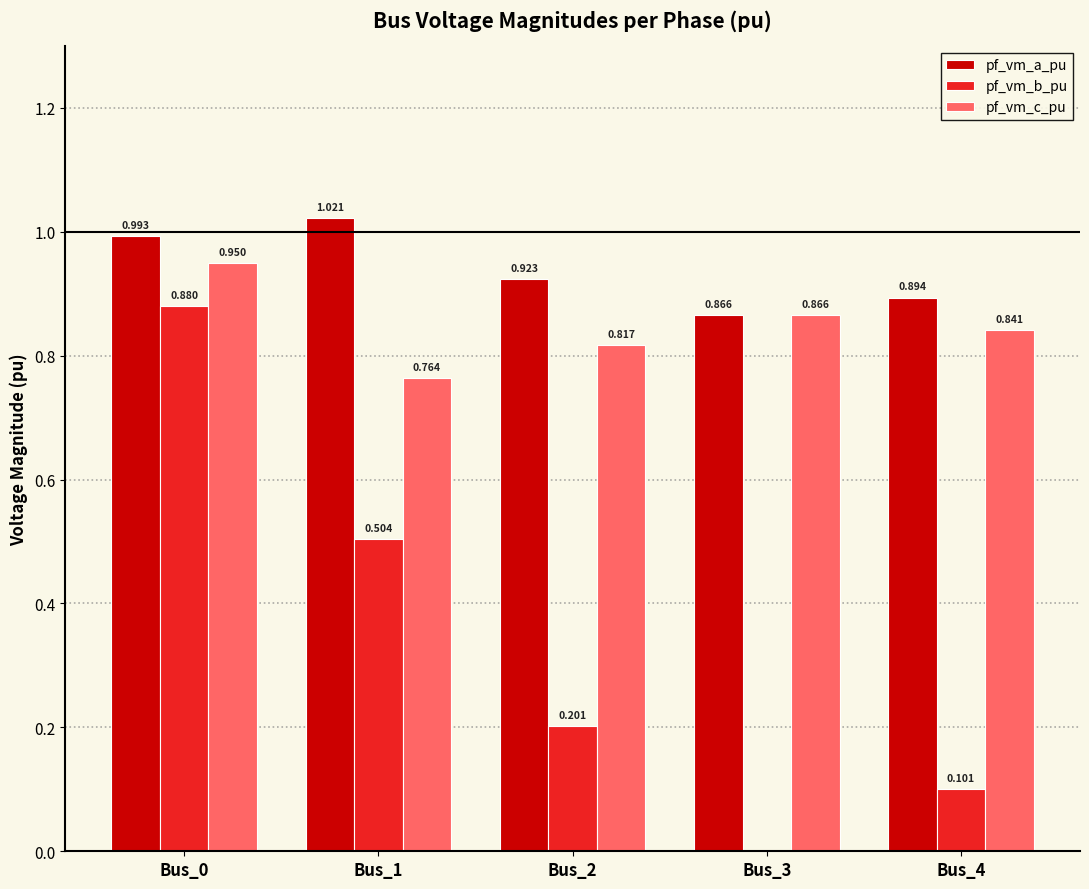

How many values in pf_vm_b_pu are above zero?

4